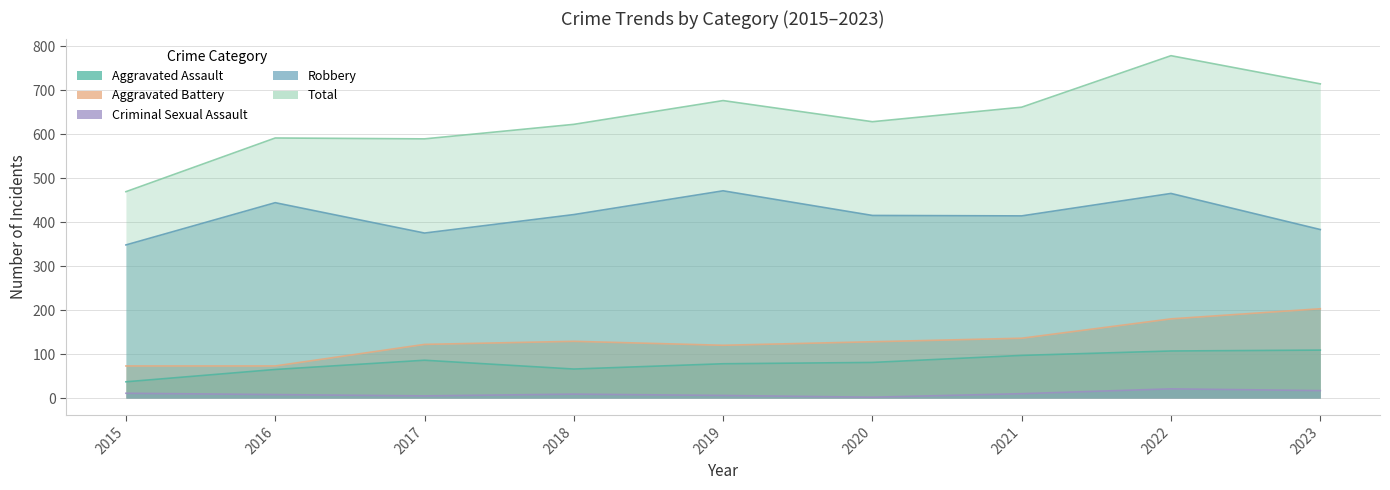

What value does the Robbery series have at 2015?

348